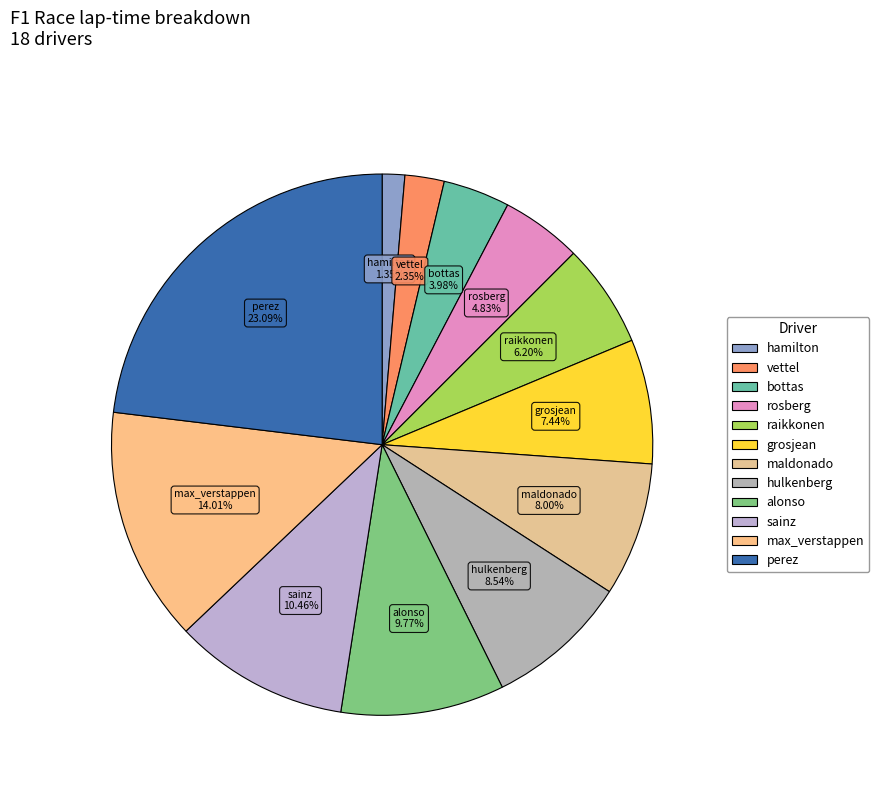

To the nearest percent, what is the difference between the grosjean and max_verstappen slice percentages?

7%